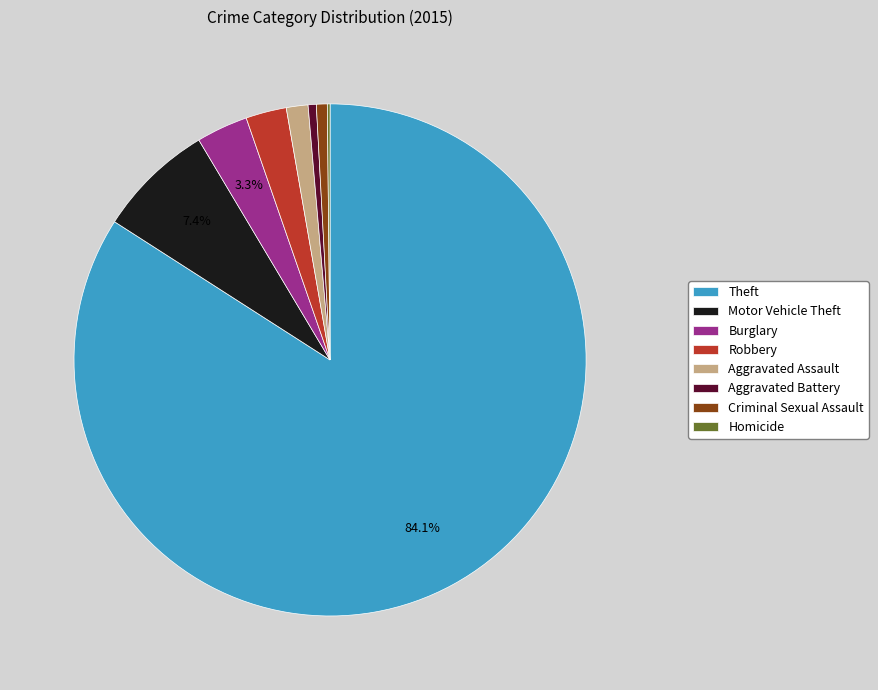

Which slice is the largest?

Theft